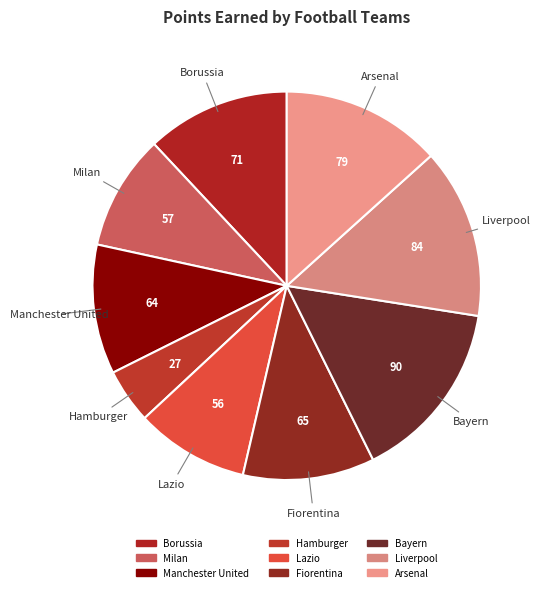

True or false: Fiorentina accounts for 19% of the total.

False